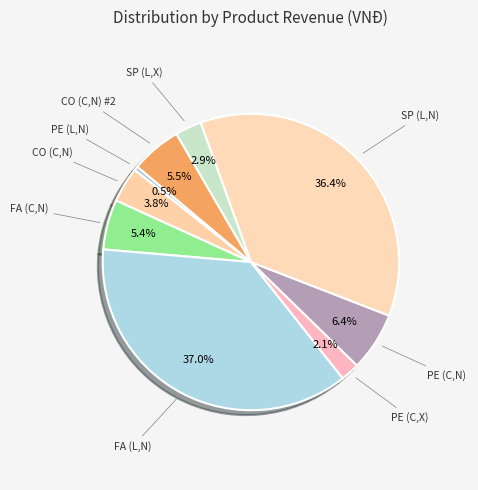

How many segments does this pie chart have?

9